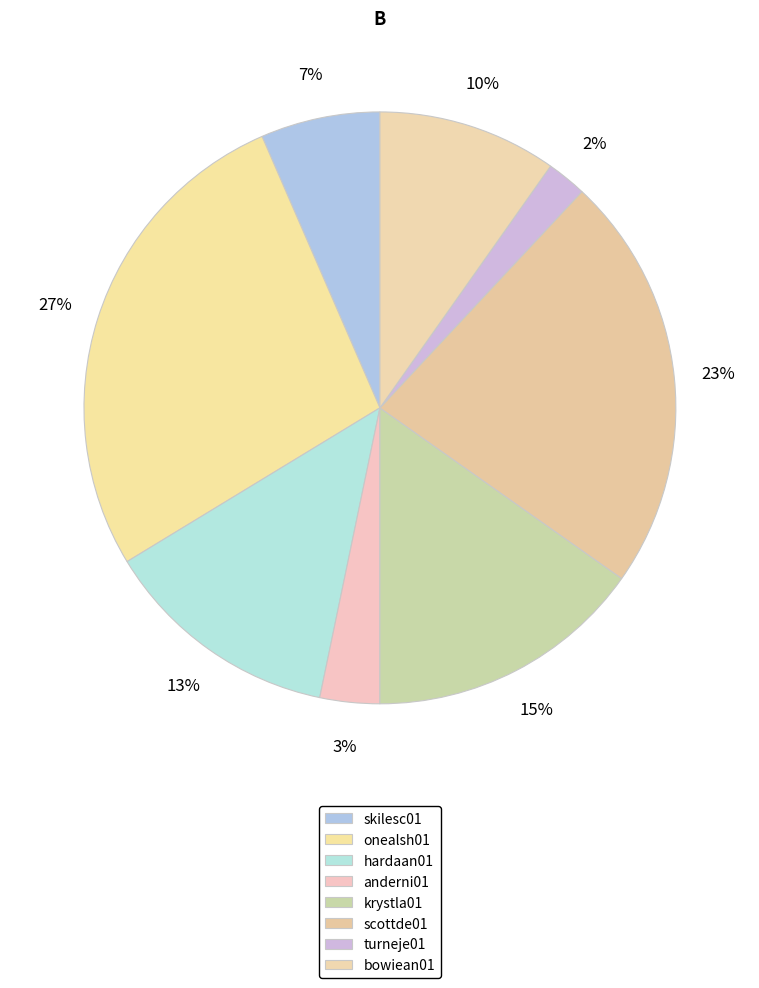

Does onealsh01 account for over 50% of the chart?

No